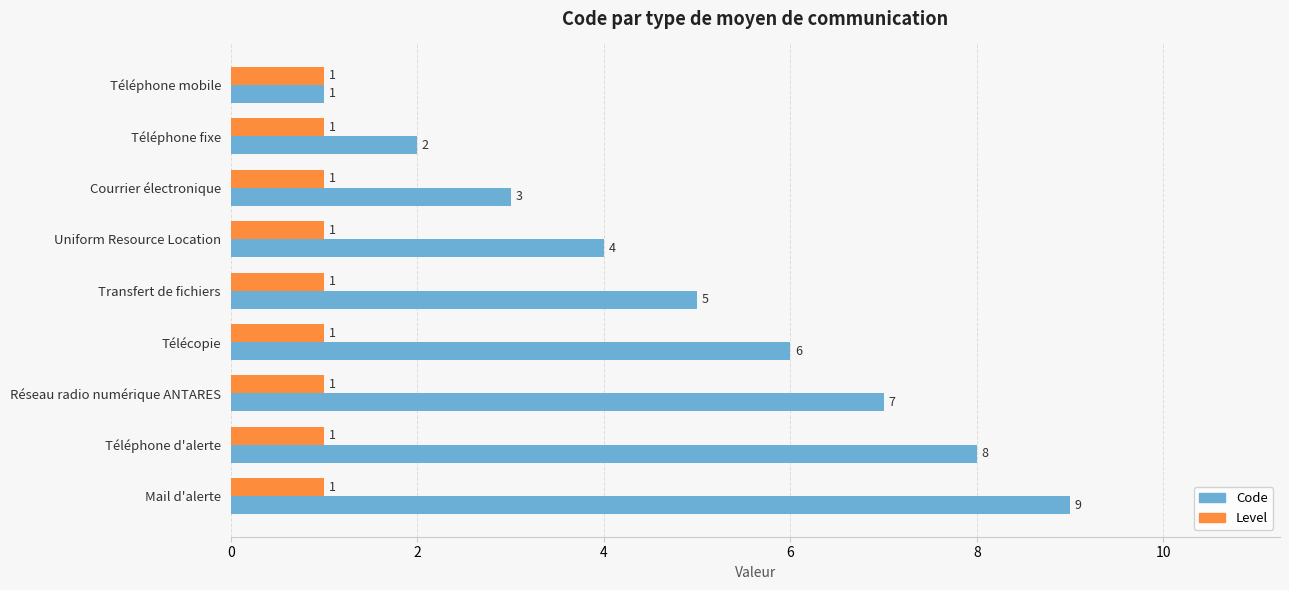

Which series has the largest total across all categories?

Code